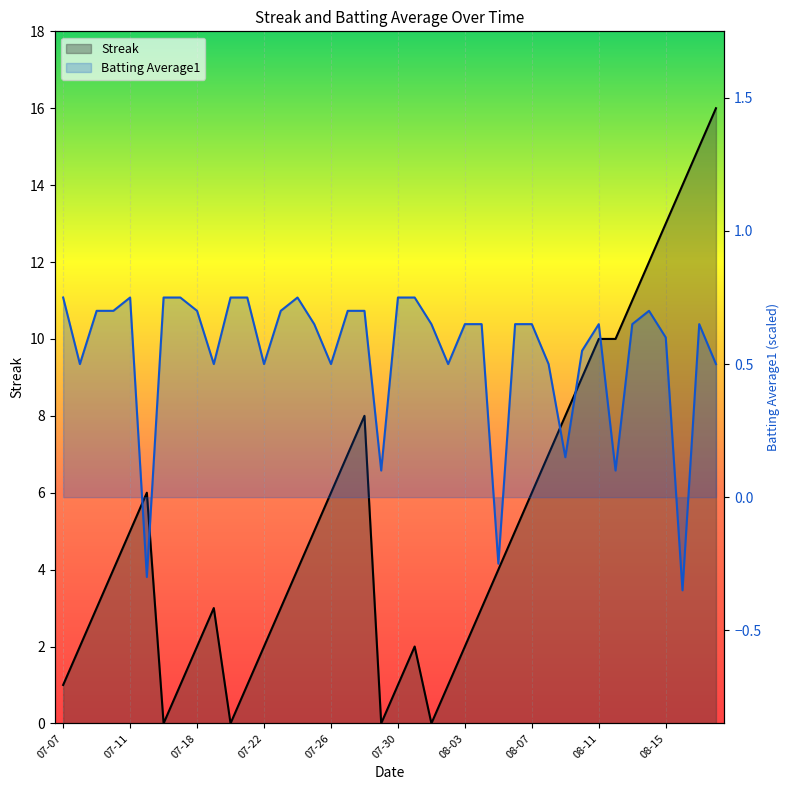

How many interior local valleys does the Batting Average1 series have?

11